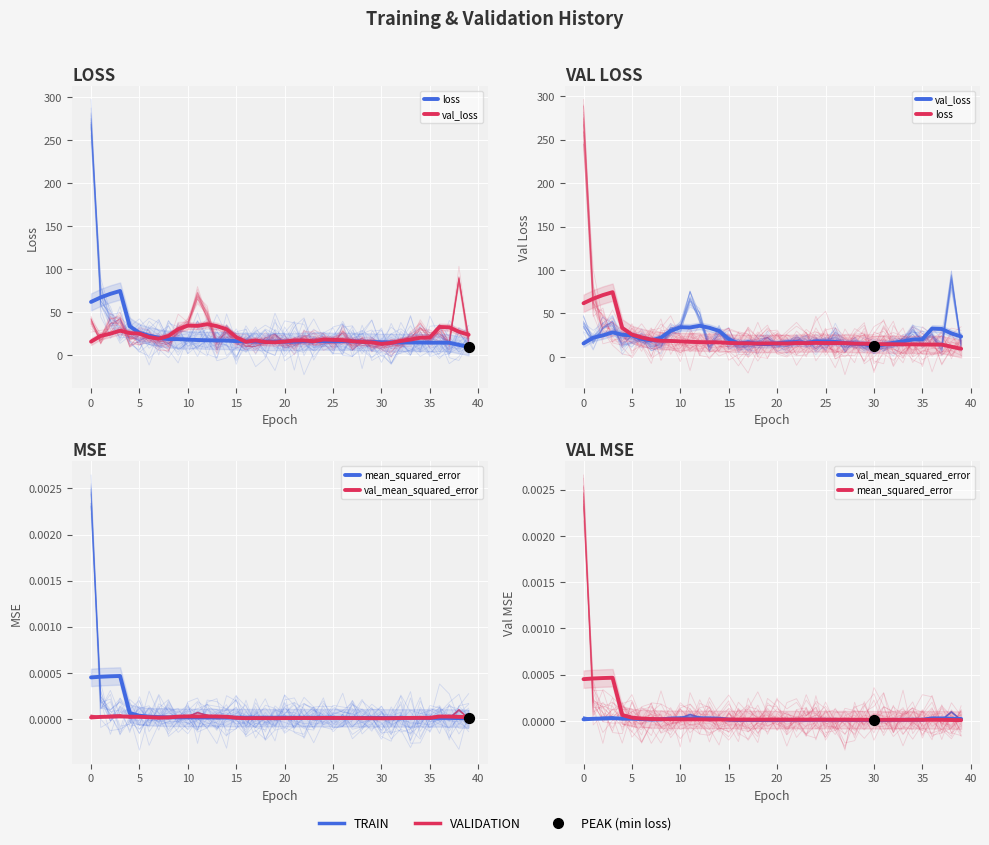

Which series has the largest total across all categories?

loss